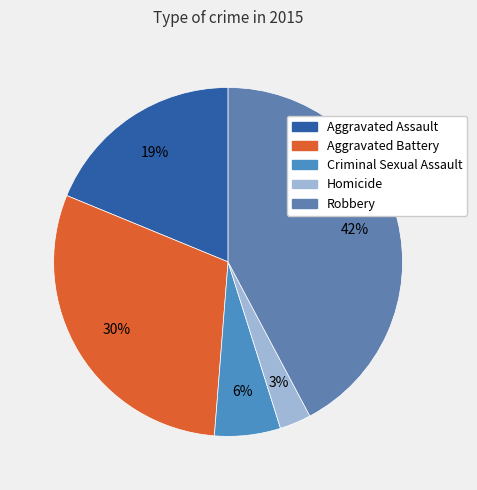

Rank the categories by value from highest to lowest.

Robbery, Aggravated Battery, Aggravated Assault, Criminal Sexual Assault, Homicide